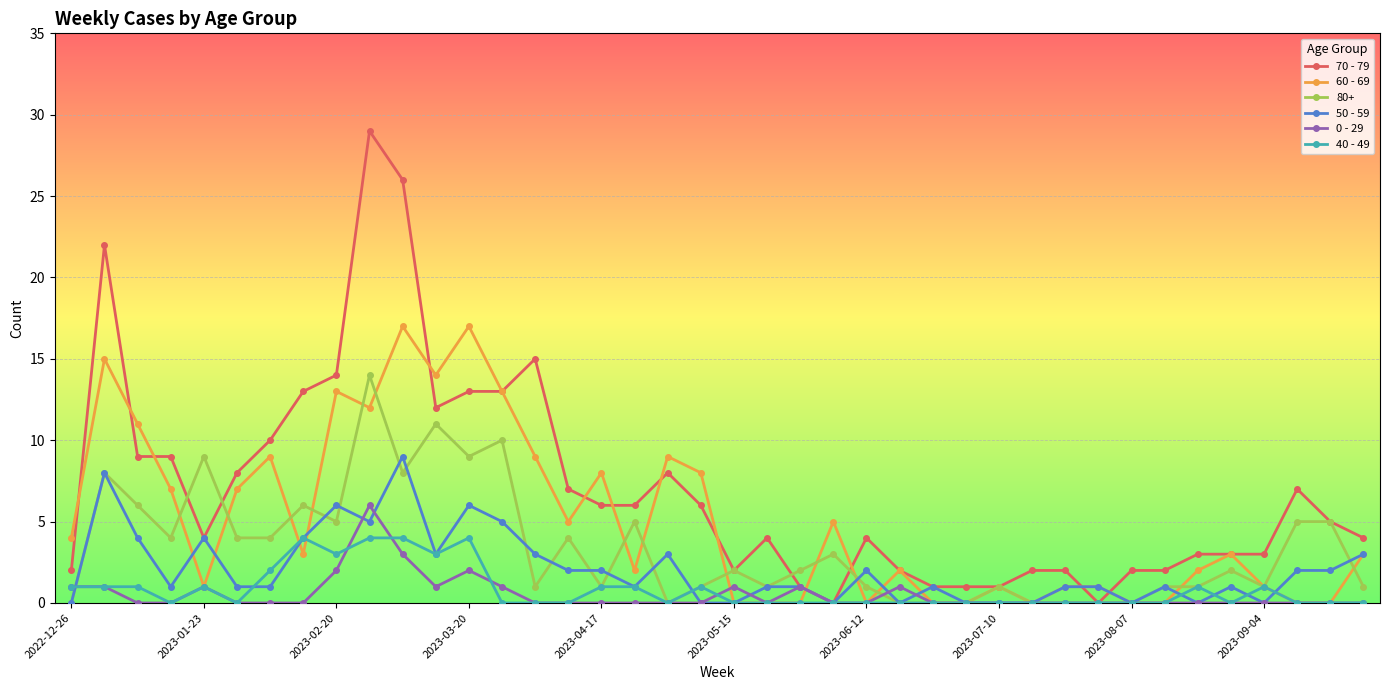

Count the number of categories in the chart.

40